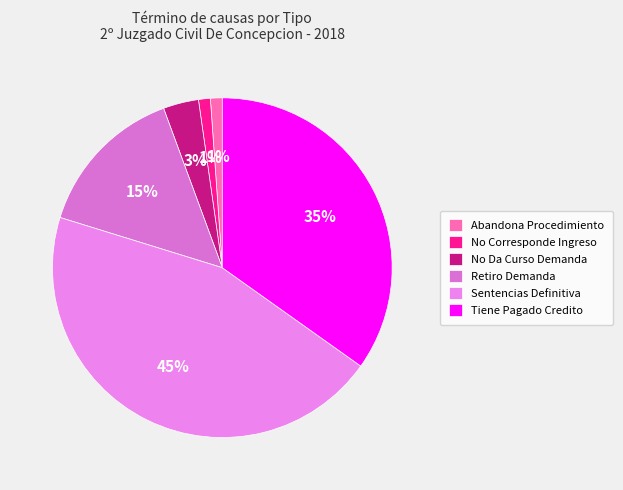

Approximately how many times larger is the value at No Da Curso Demanda compared to Abandona Procedimiento?

3.0